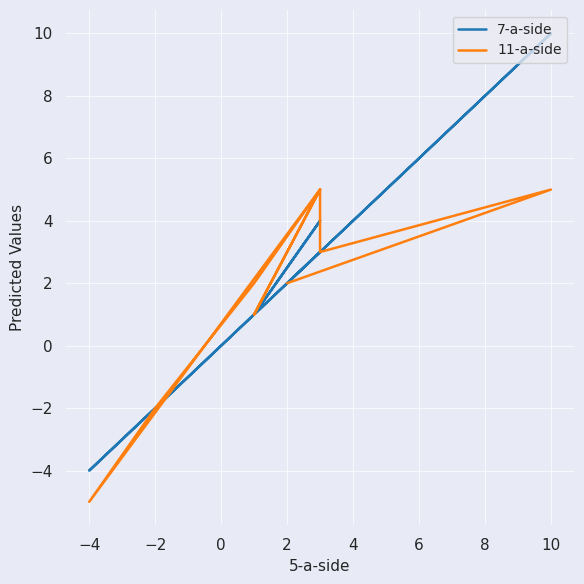

Reading left to right, transcribe all the data shown in this chart.

7-a-side: 3	1	4	1	-2	-4	3	3	3	10	2
11-a-side: 5	1	5	2	-2	-5	5	5	3	5	2